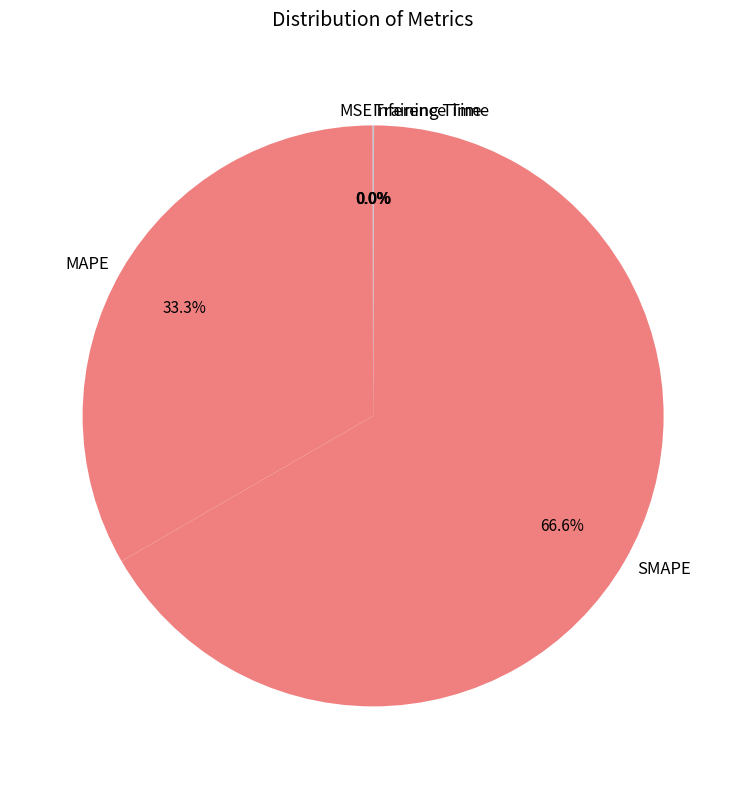

What is the largest slice in the pie chart?

SMAPE